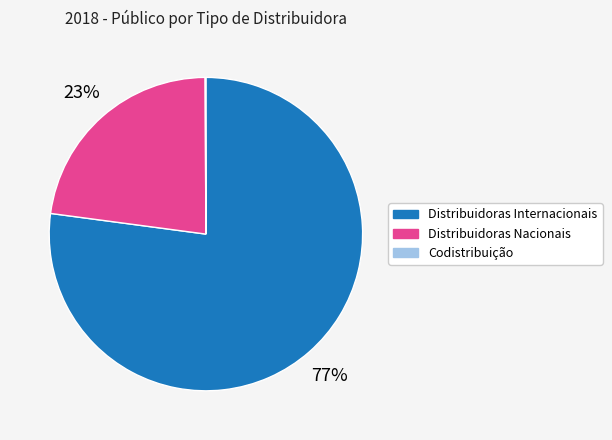

Is there any slice that represents more than half of the pie?

Yes